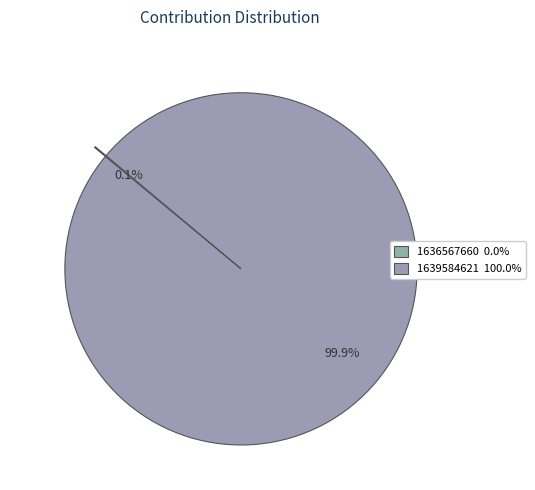

Is there a majority slice in this chart?

Yes